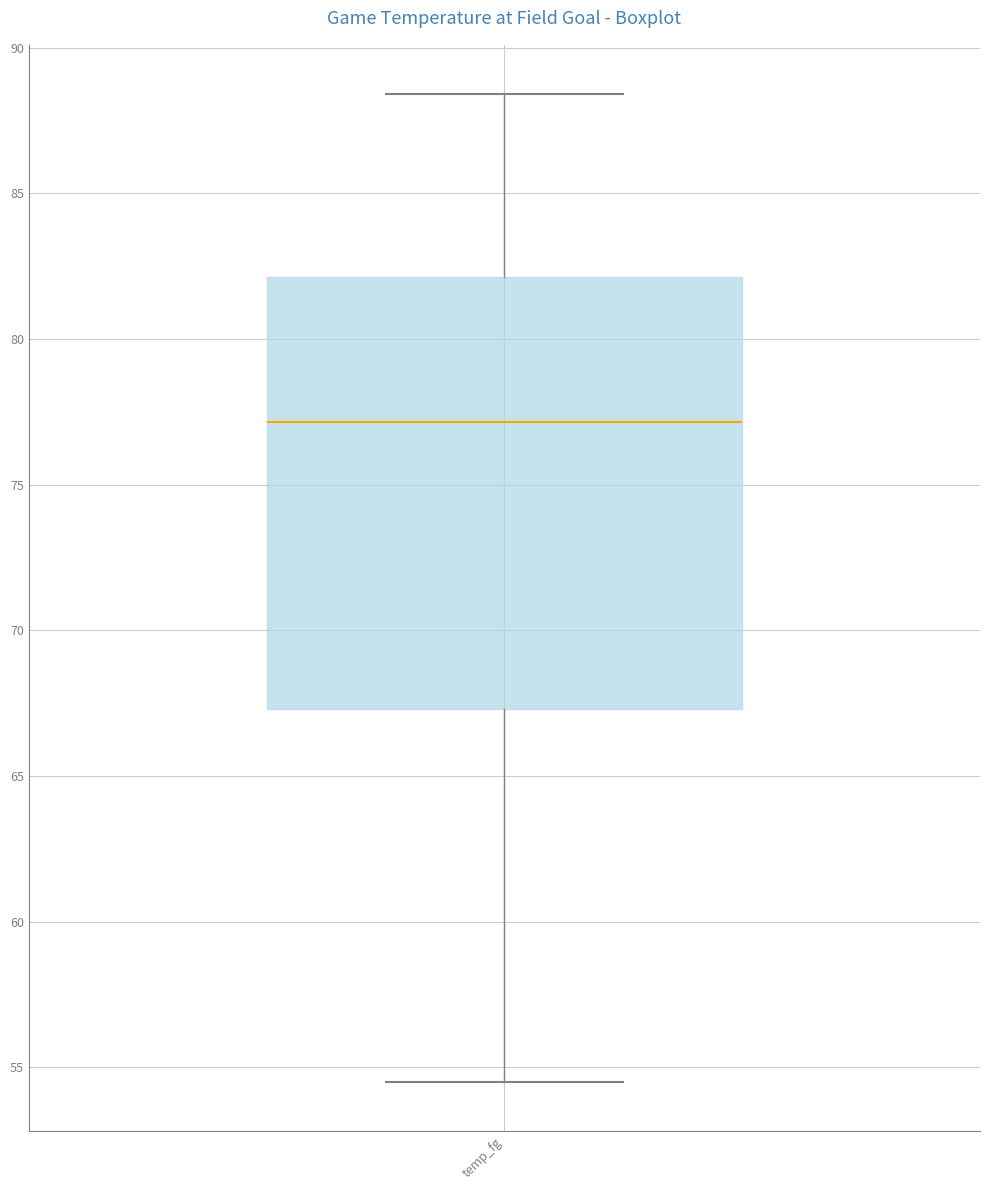

Transcribe this box plot: give where the median line is, the range the box spans, and where the two whiskers end, as read against the y-axis. The values are not printed on the chart, so give them approximately, as read against the axis.

median 77.0, box 67.5 to 82.0, whiskers 54.5 to 88.5